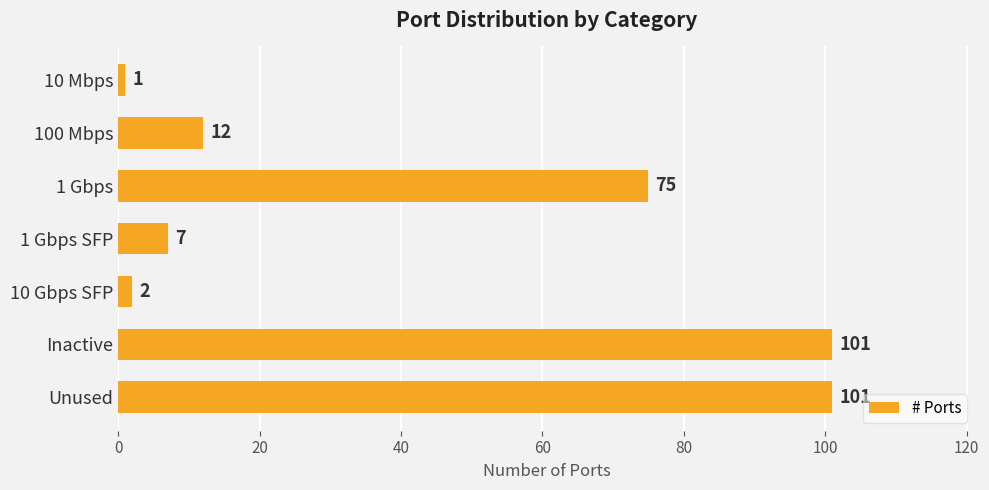

The value at 100 Mbps is 12. True or false?

True